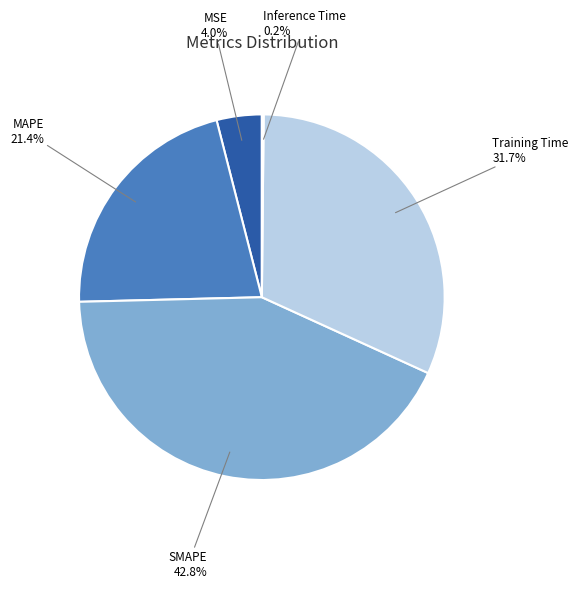

To the nearest percent, what is the combined percentage of MSE and SMAPE?

47%